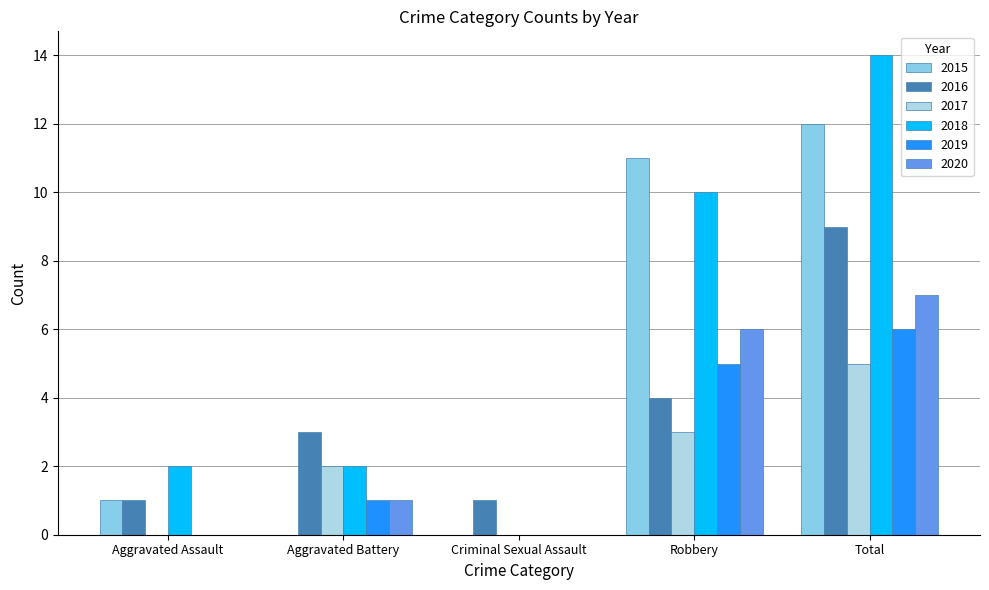

The 2019 series shows 6 at Total. True or false?

True